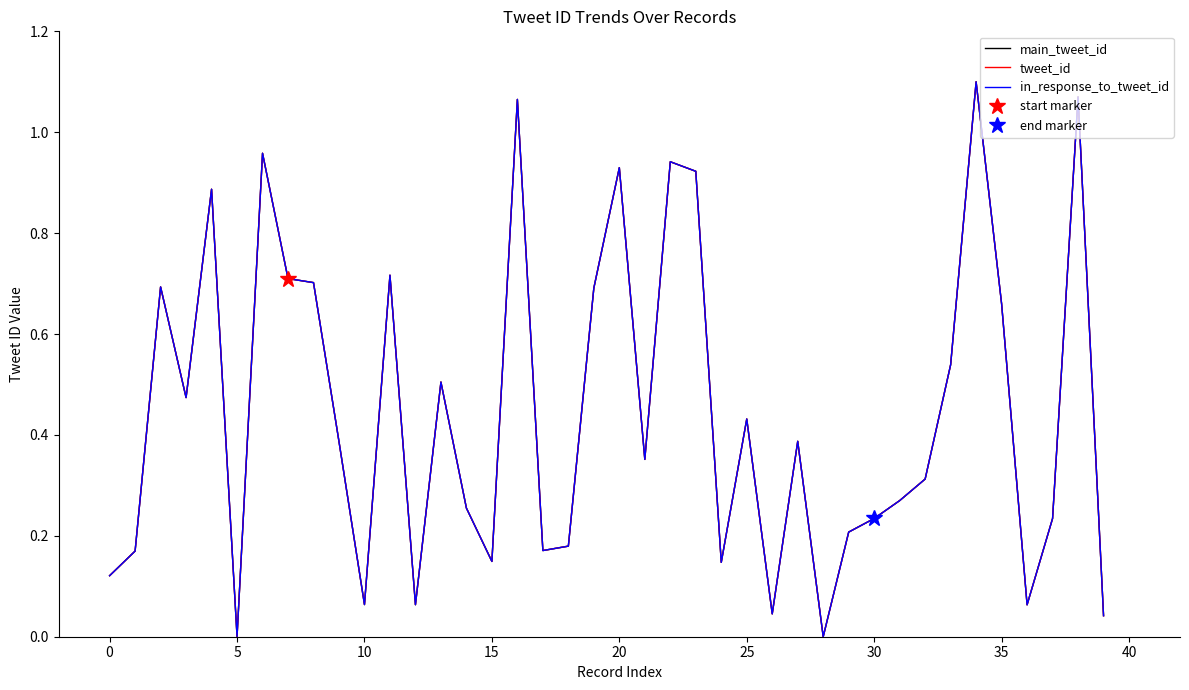

List the series in order of their peak value, lowest first.

in_response_to_tweet_id, main_tweet_id, tweet_id